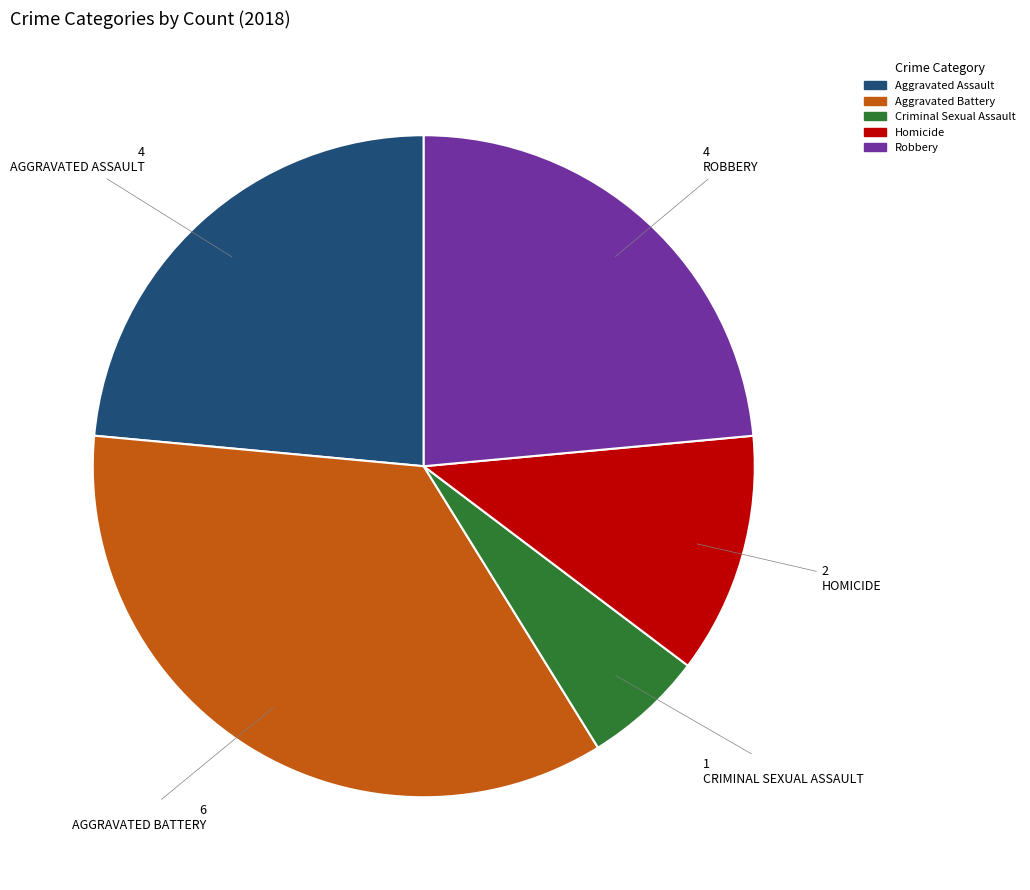

Is it true that Aggravated Battery is 26% of the pie?

False